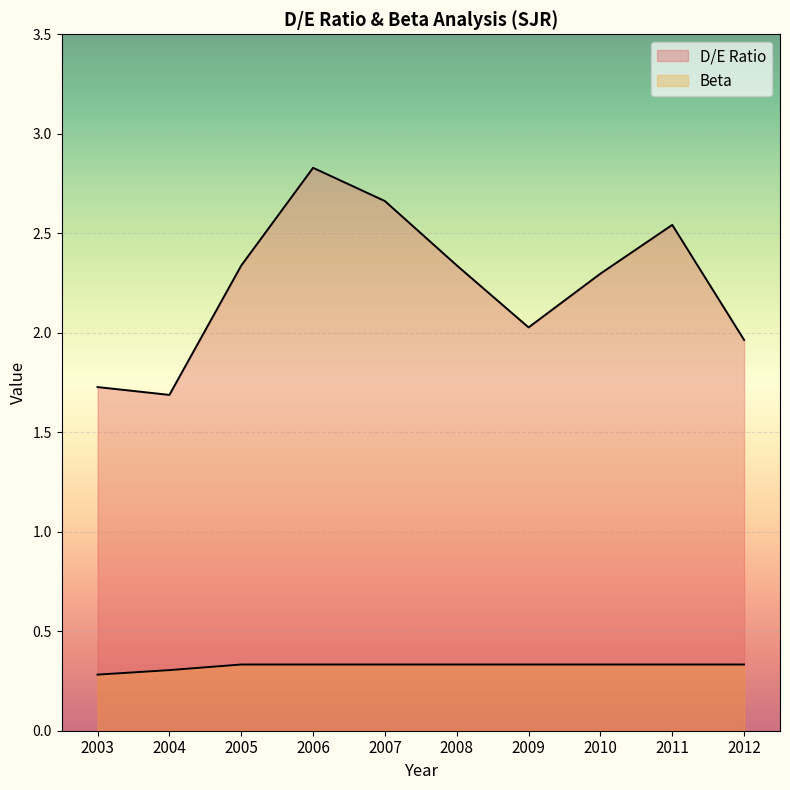

The Beta series shows 0.4 at 2012. True or false?

False